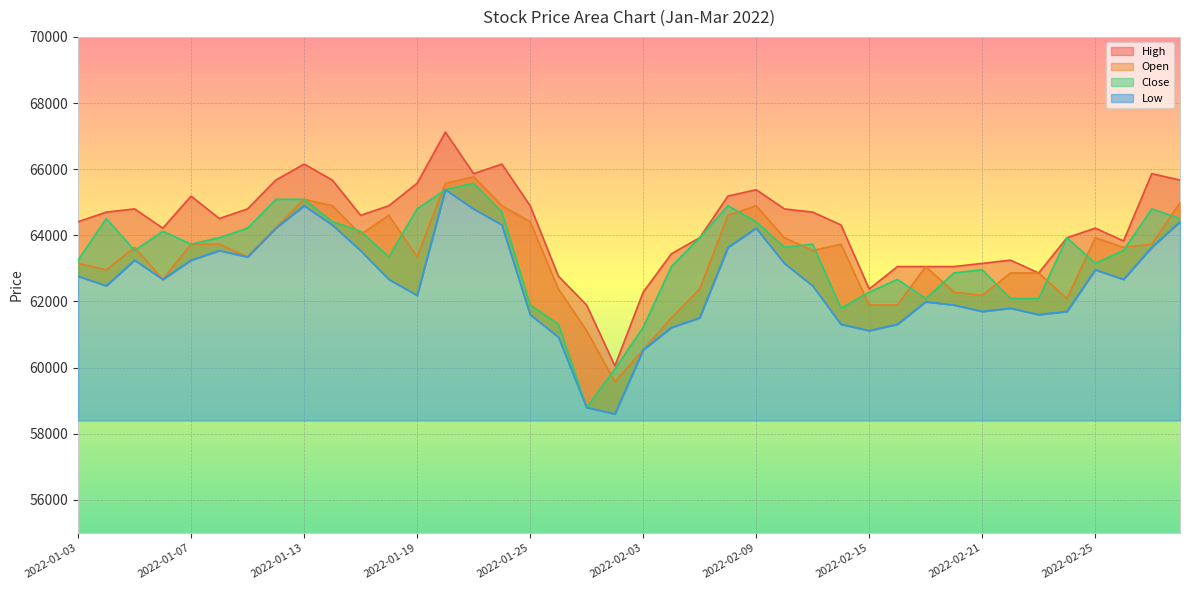

What is the maximum value for Close?

65574